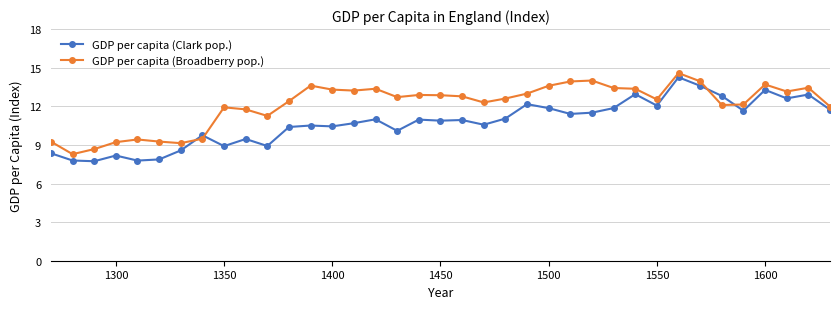

What is the difference between the second highest and second lowest values in the GDP per capita (Broadberry pop.) series?

5.3